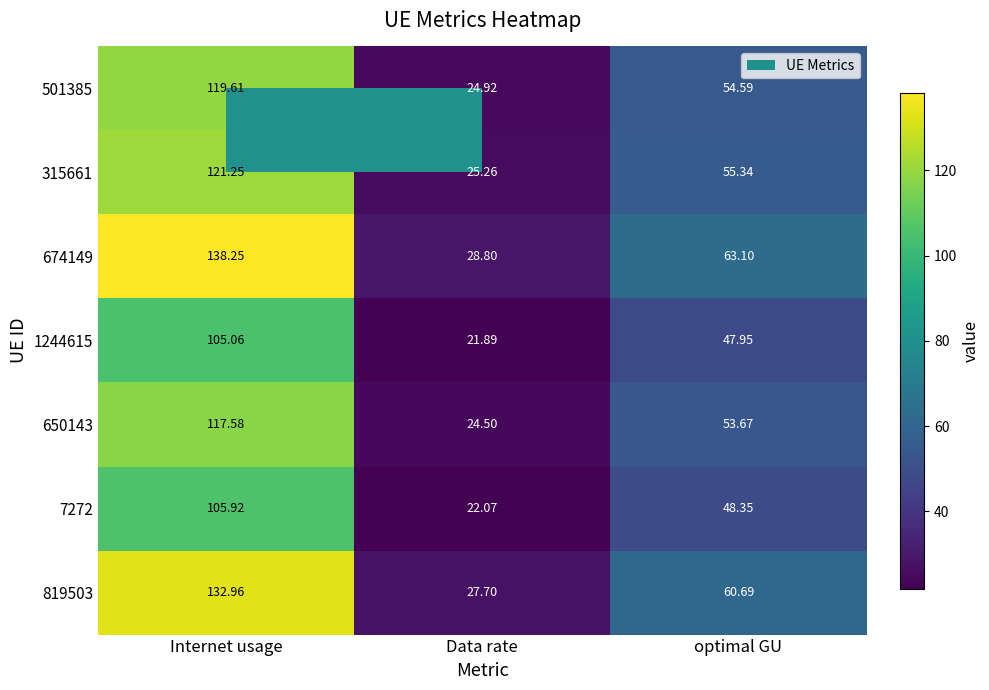

How many series are shown in this chart?

7